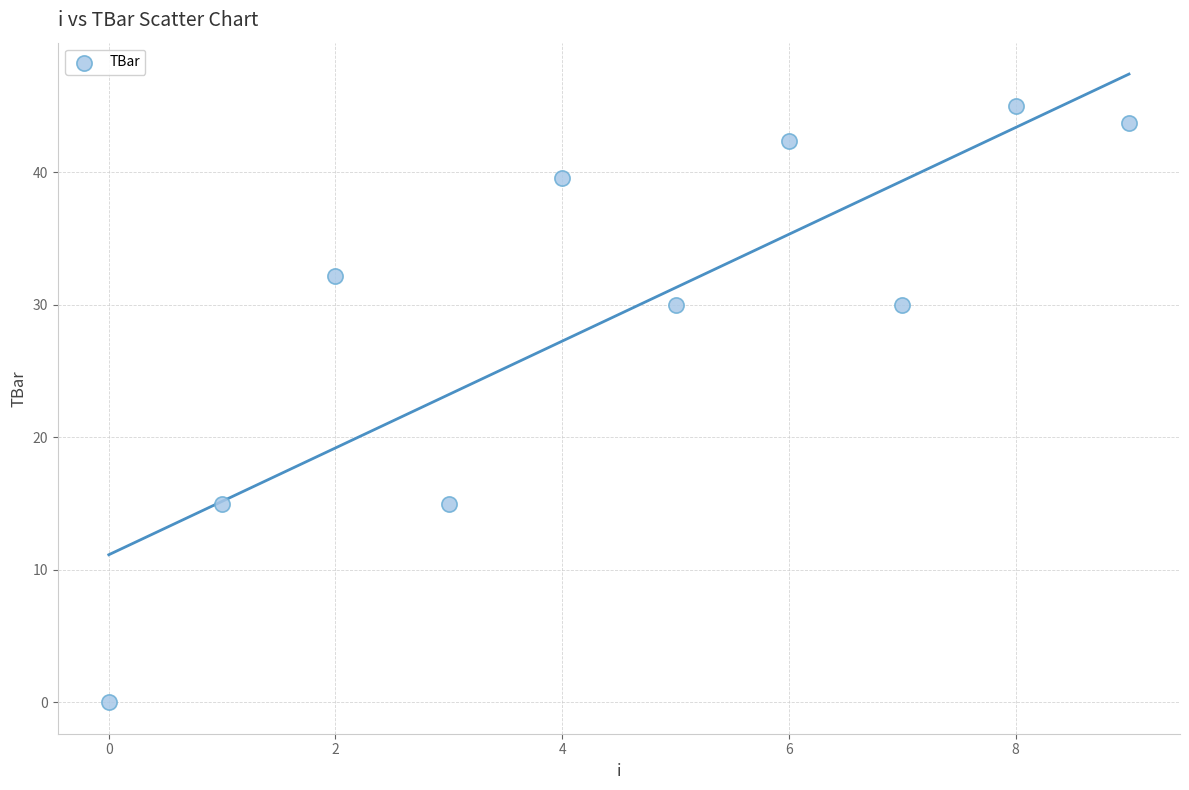

What is the average Y value?

29.3